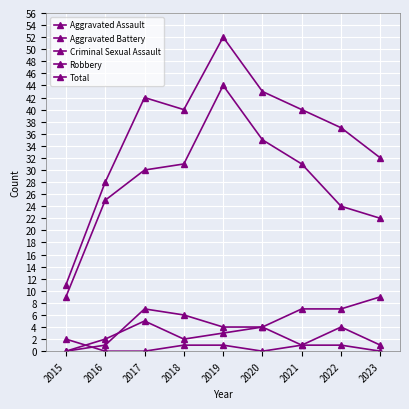

Between 2015 and 2016, which is larger?

2016